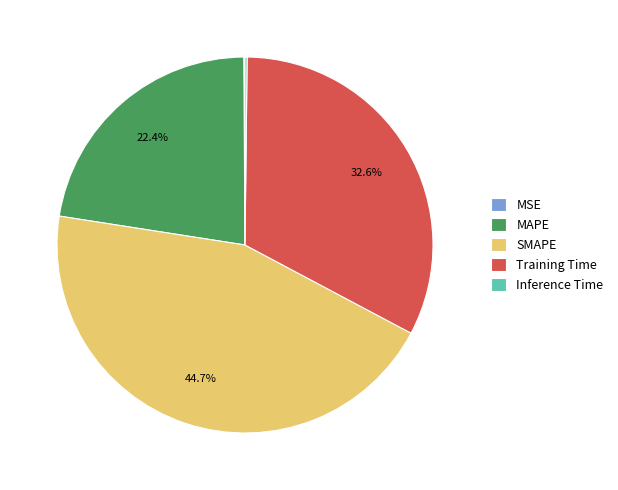

Is it true that Training Time is 39% of the pie?

False